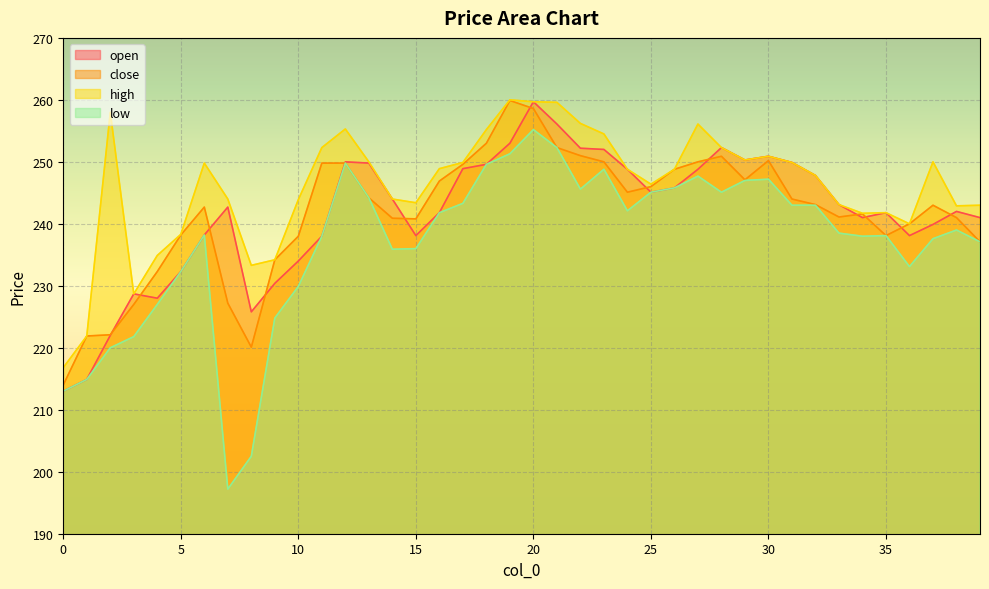

How many lines are shown in the chart?

4